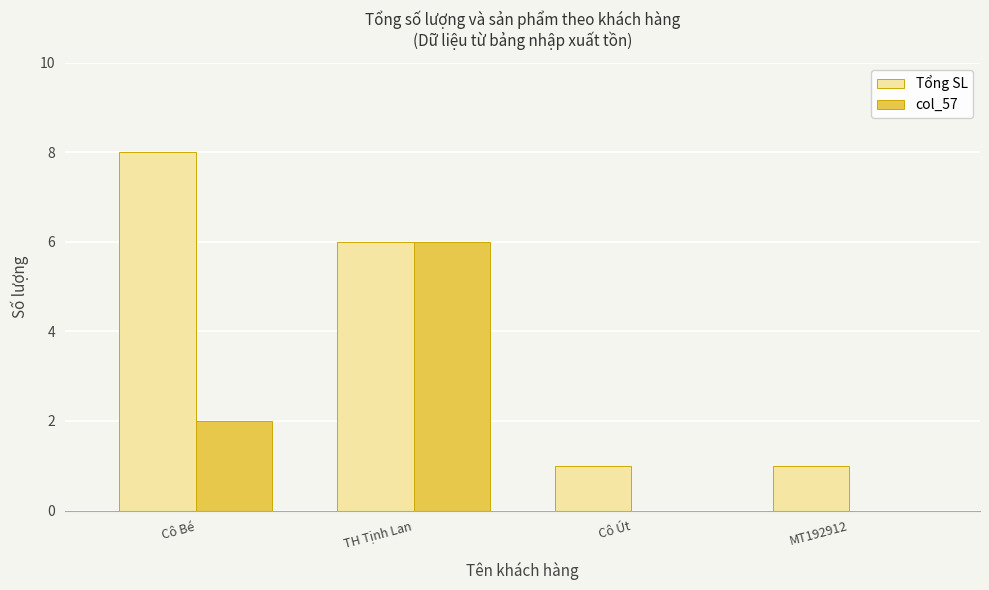

Which category has the highest value in the col_57 series?

TH Tịnh Lan